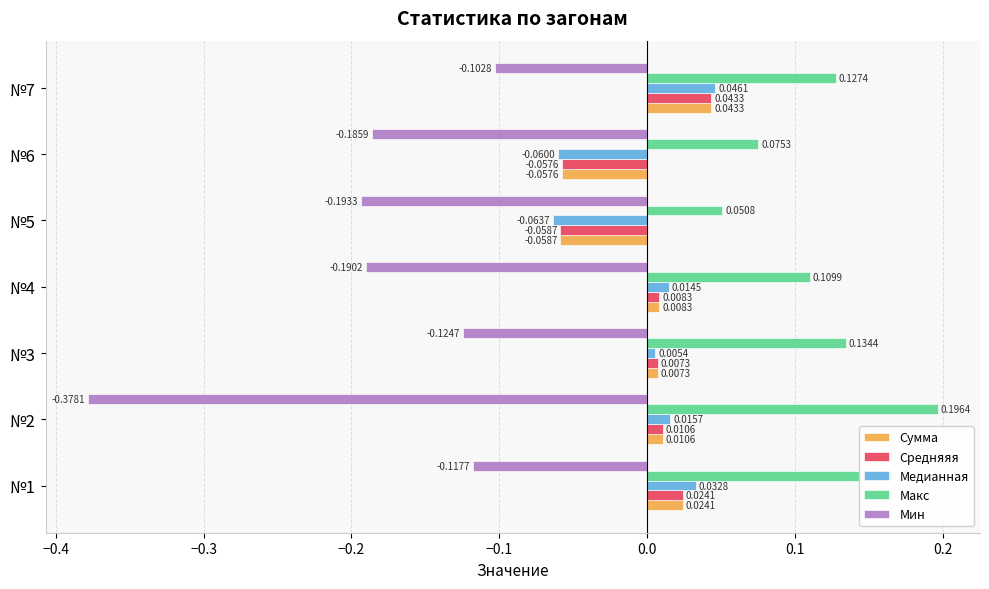

Between №4 and №7, which series saw the biggest shift?

Мин